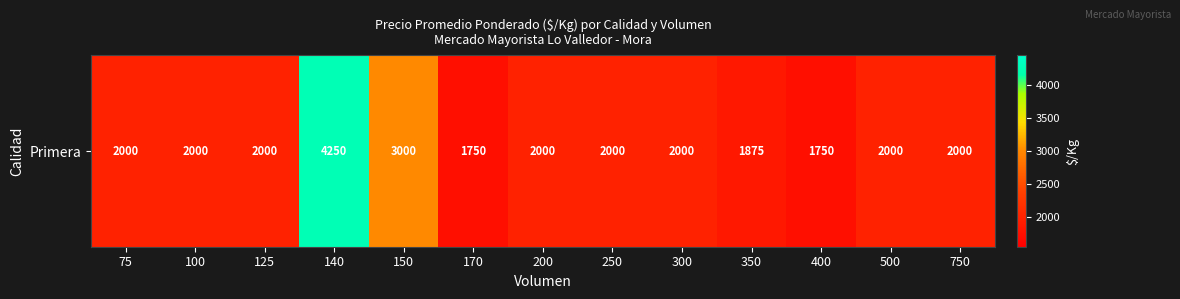

Reading left to right, what are all the values shown in this chart?

75=2000	100=2000	125=2000	140=4250	150=3000	170=1750	200=2000	250=2000	300=2000	350=1875	400=1750	500=2000	750=2000